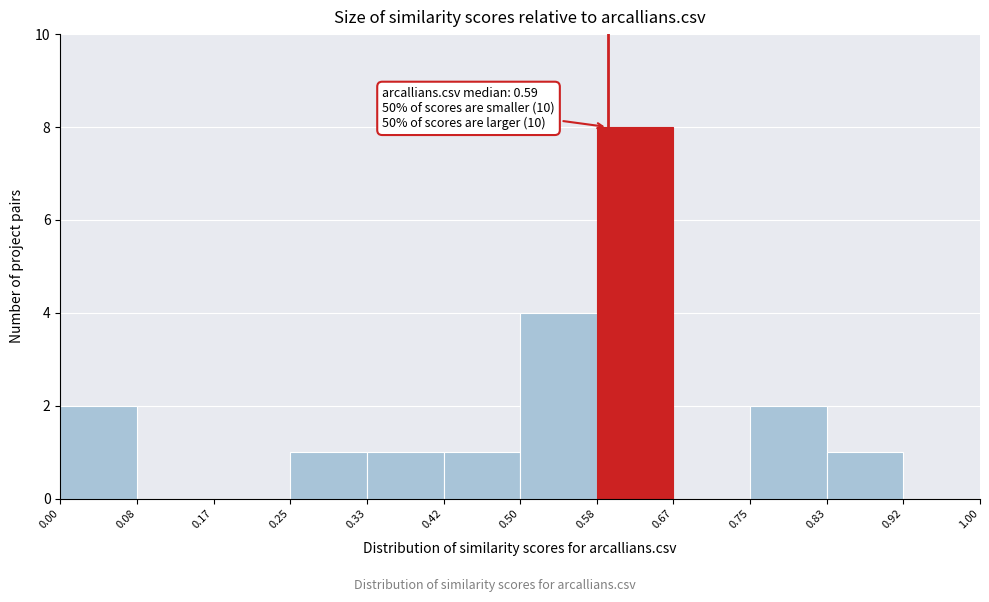

Which range on the x-axis has the tallest bar?

0.58 to 0.67